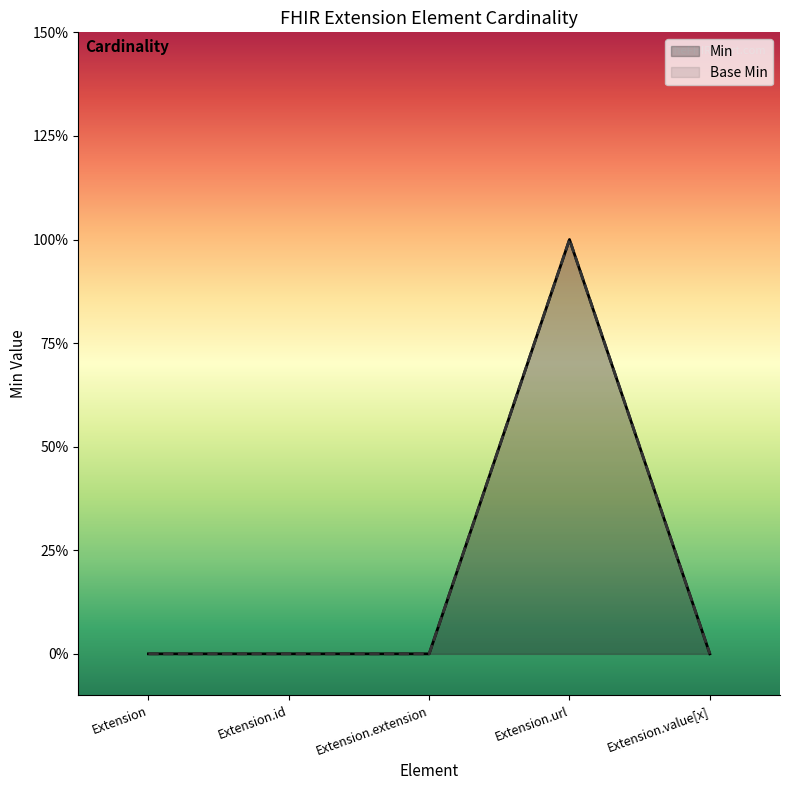

True or false: Min and Base Min intersect in this chart.

False